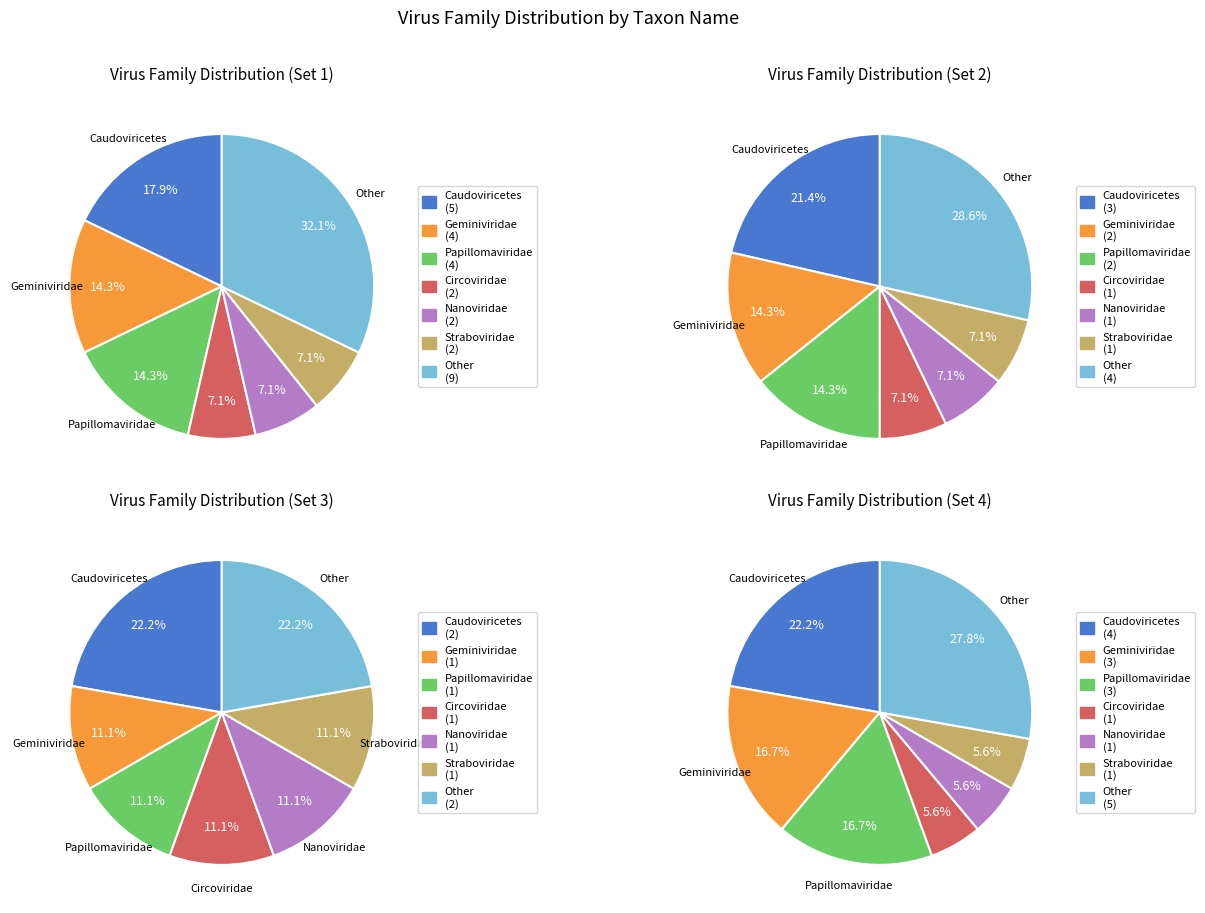

Is there any slice that represents more than half of the pie?

No